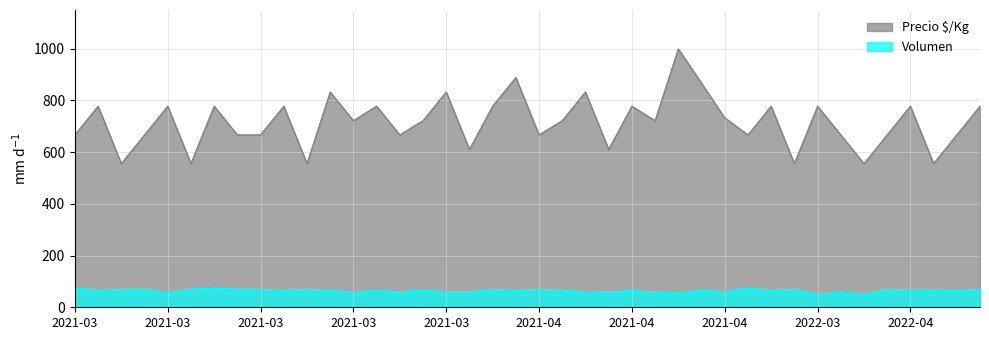

At which label is Volumen closest to 62?

2021-03